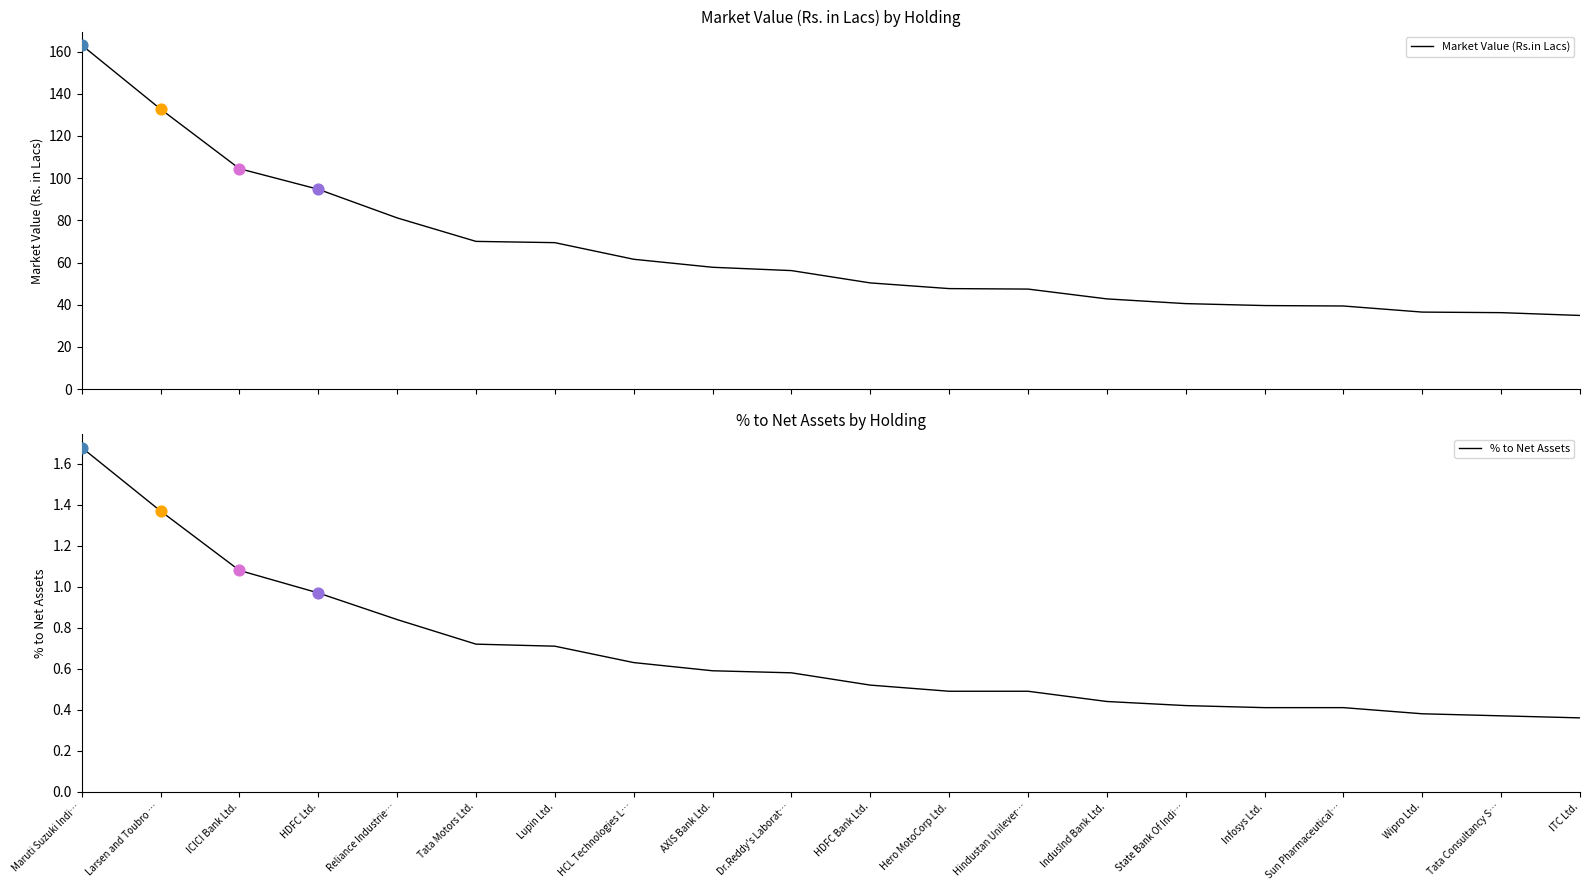

What are all the series names shown in the legend?

Market Value (Rs.in Lacs), % to Net Assets